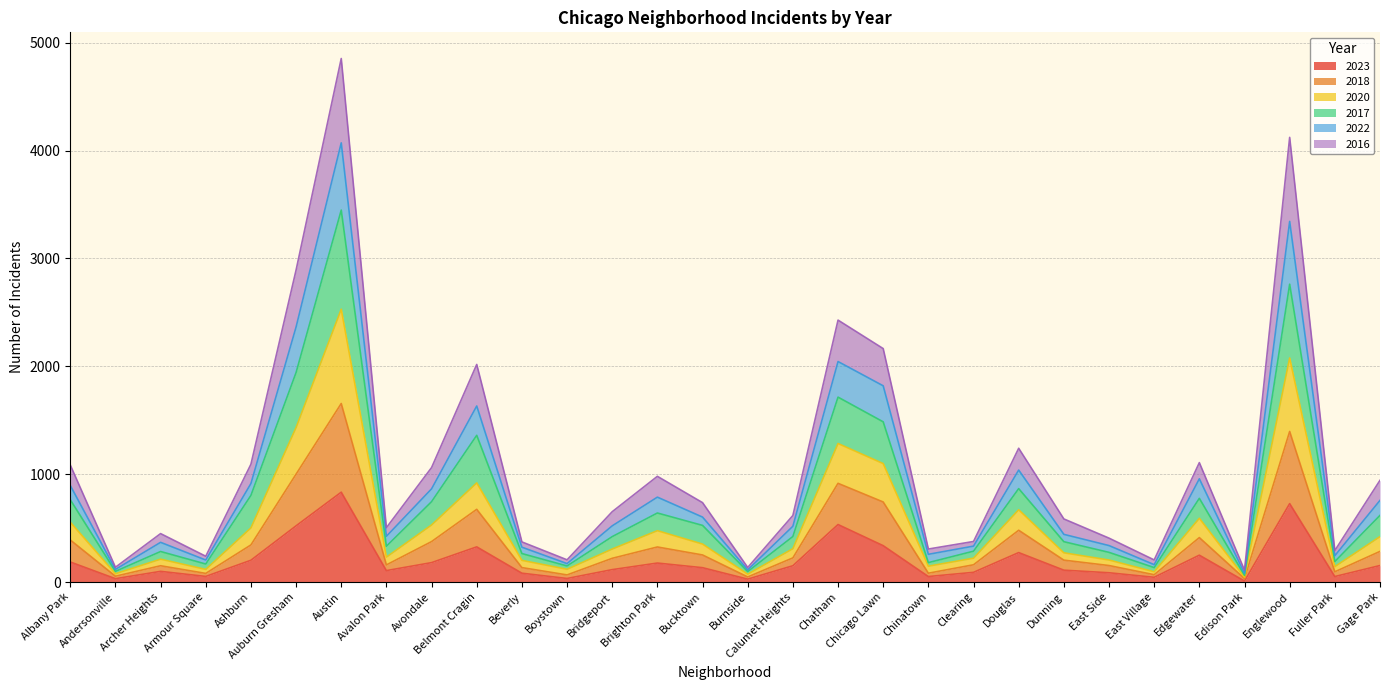

What is the total value across all series at Archer Heights?

449